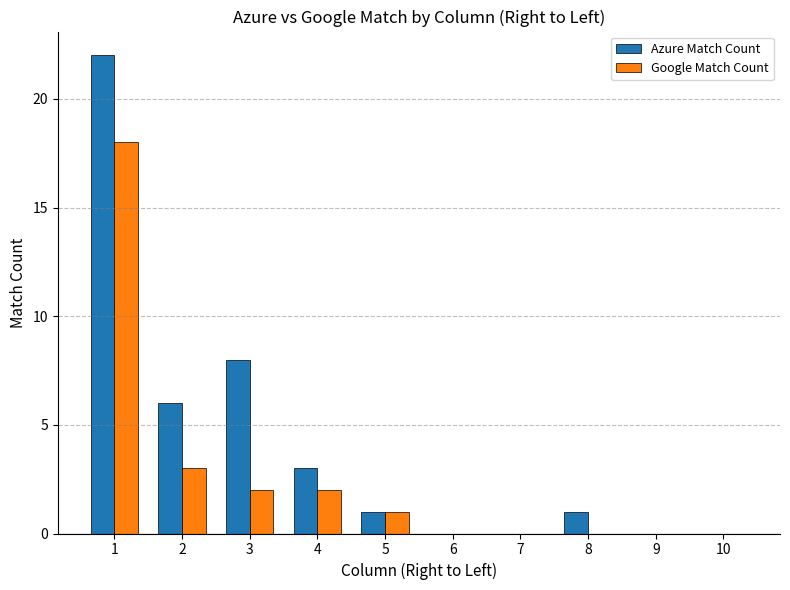

The Google Match Count series shows 12 at 10. True or false?

False